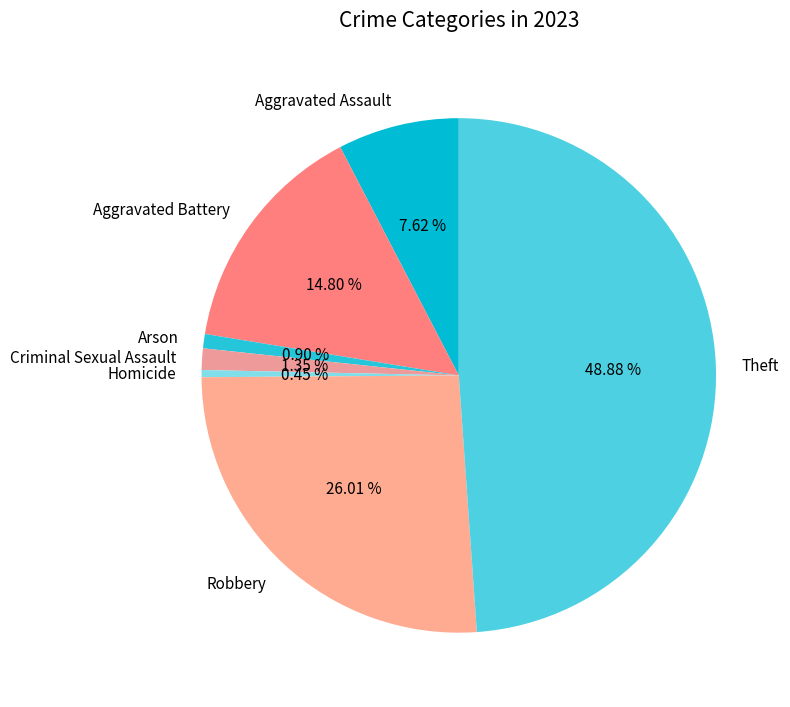

What percentage is the Criminal Sexual Assault slice, to the nearest percent?

1%